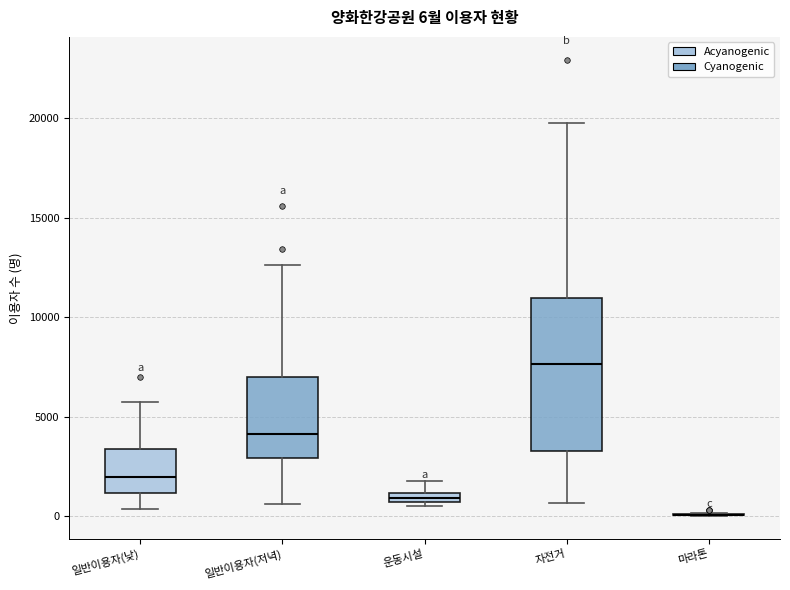

Comparing the boxes themselves (not the whiskers), which one is the tallest?

자전거